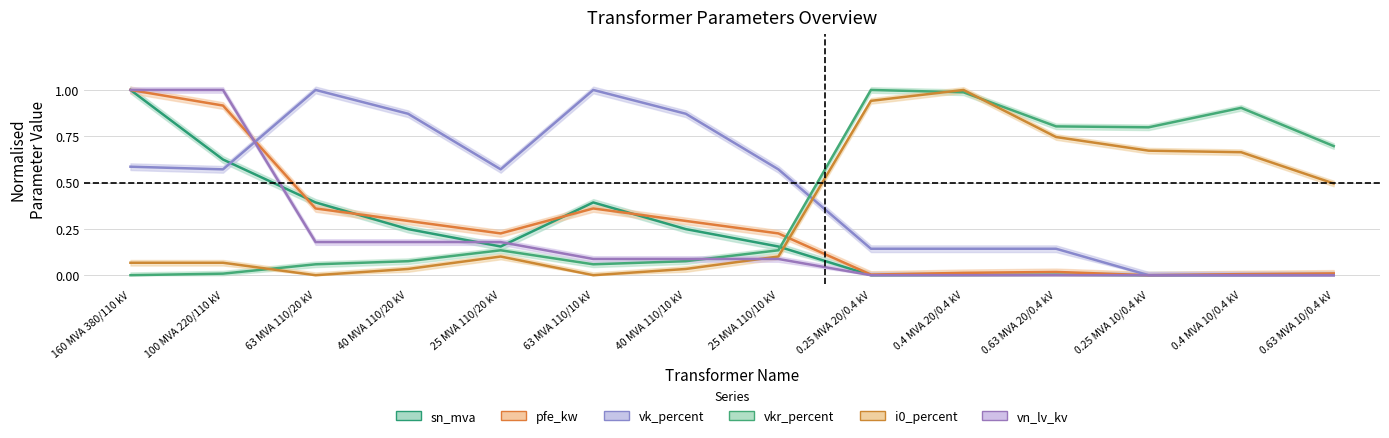

What is the difference between the second highest and minimum values in the vkr_percent series?

1.0